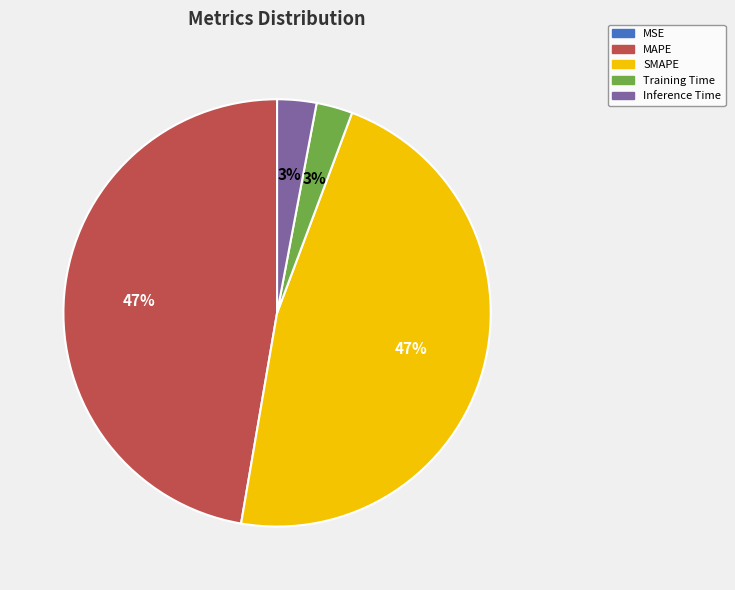

Which has a higher value, MAPE or Inference Time?

MAPE